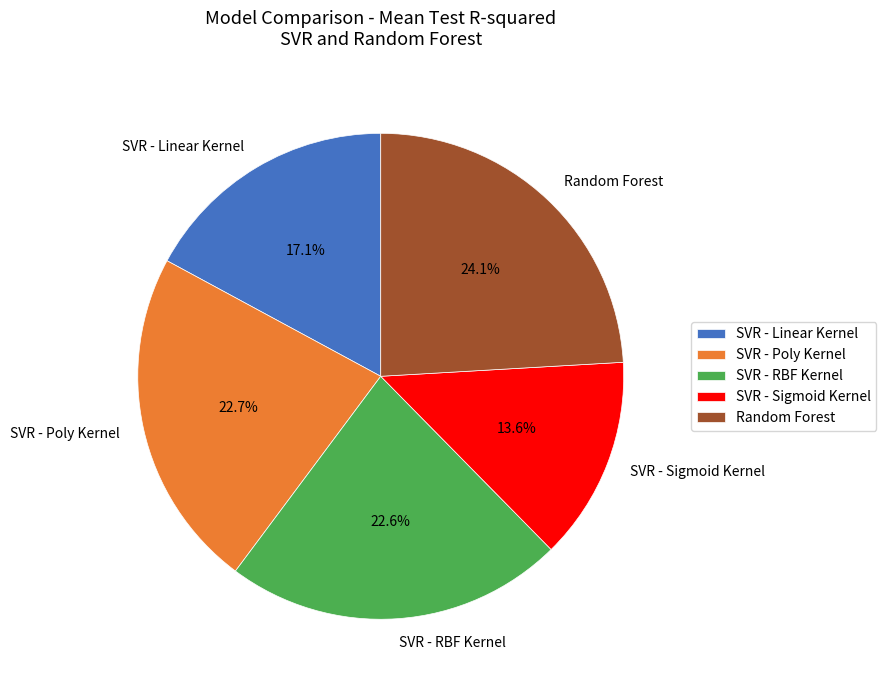

Does any single category account for the majority?

No